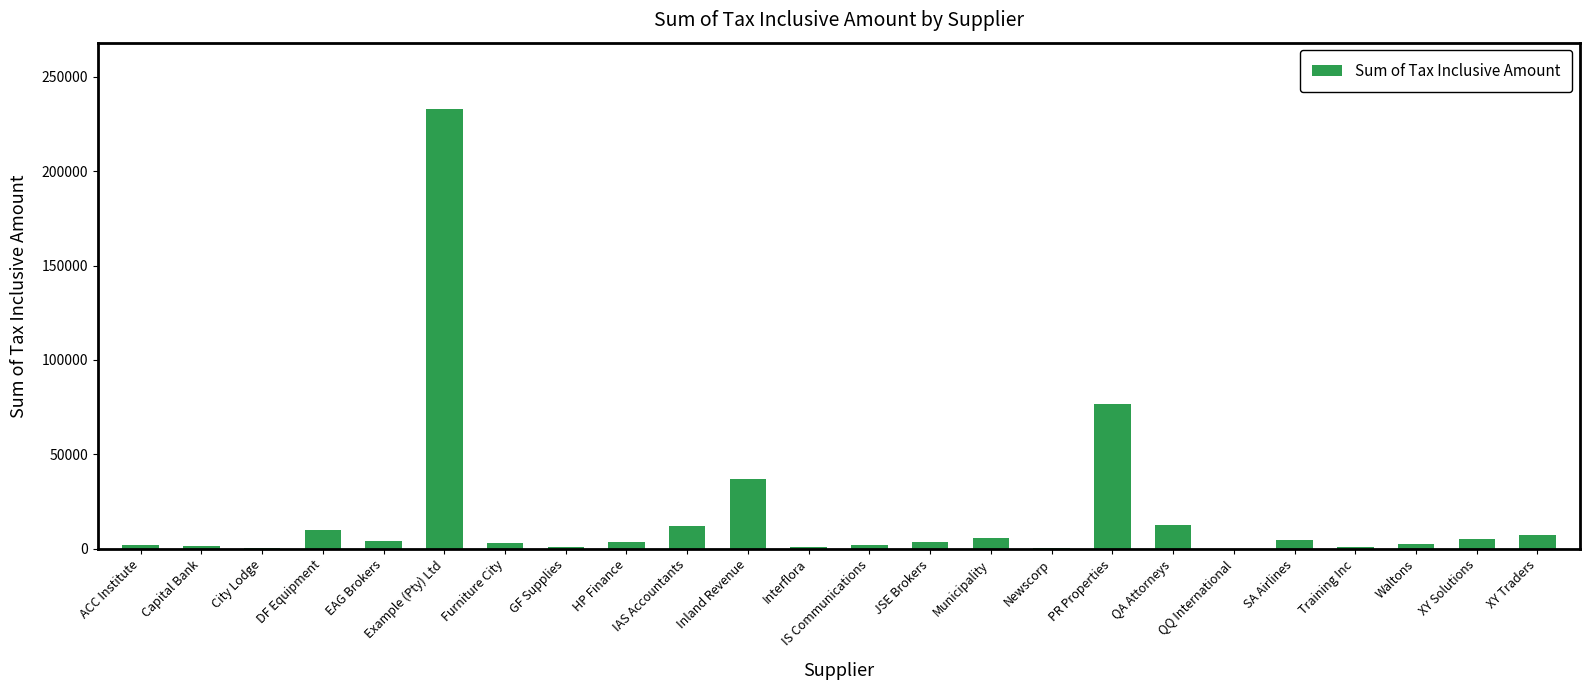

What is the greatest value displayed?

233000.0